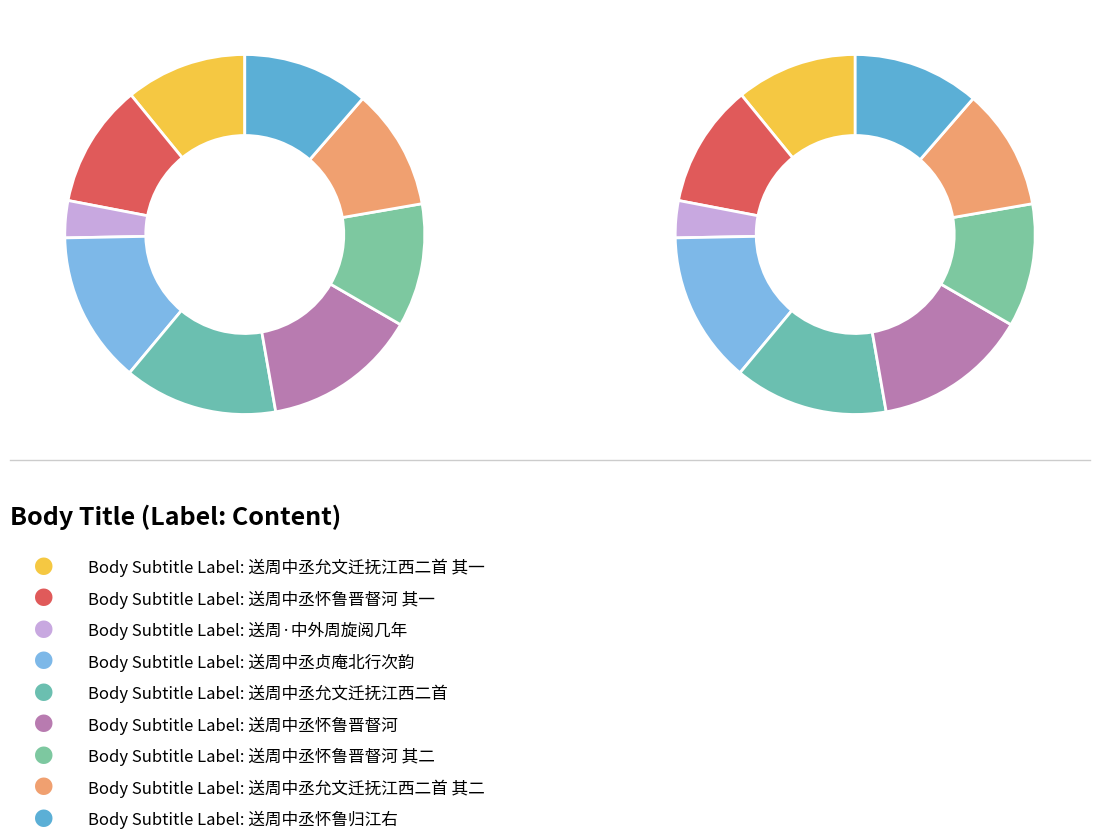

Is it true that 送周中丞允文迁抚江西二首 is 14% of the pie?

True